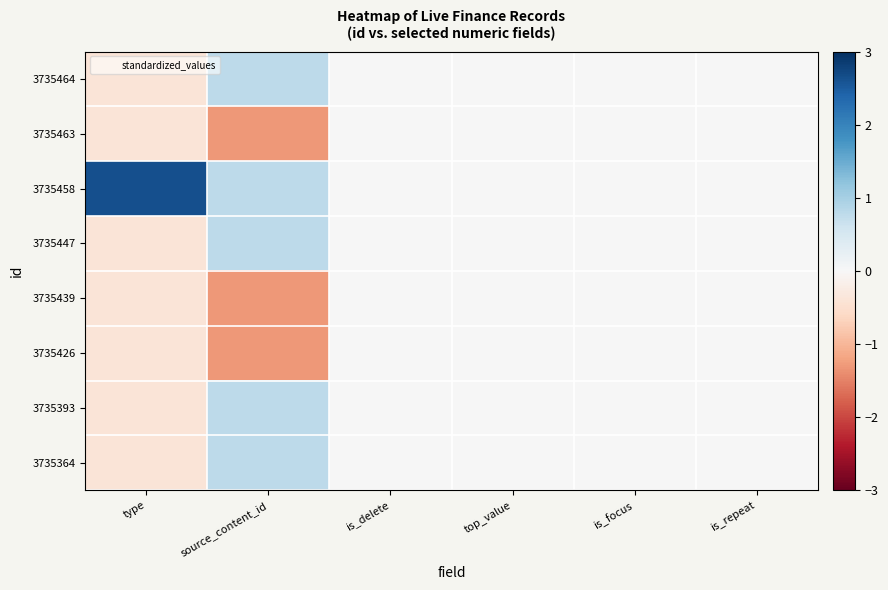

Reading left to right, transcribe all the data shown in this chart.

3735464: type=-0.4	source_content_id=0.8	is_delete=0.0	top_value=0.0	is_focus=0.0	is_repeat=0.0
3735463: type=-0.4	source_content_id=-1.3	is_delete=0.0	top_value=0.0	is_focus=0.0	is_repeat=0.0
3735458: type=2.6	source_content_id=0.8	is_delete=0.0	top_value=0.0	is_focus=0.0	is_repeat=0.0
3735447: type=-0.4	source_content_id=0.8	is_delete=0.0	top_value=0.0	is_focus=0.0	is_repeat=0.0
3735439: type=-0.4	source_content_id=-1.3	is_delete=0.0	top_value=0.0	is_focus=0.0	is_repeat=0.0
3735426: type=-0.4	source_content_id=-1.3	is_delete=0.0	top_value=0.0	is_focus=0.0	is_repeat=0.0
3735393: type=-0.4	source_content_id=0.8	is_delete=0.0	top_value=0.0	is_focus=0.0	is_repeat=0.0
3735364: type=-0.4	source_content_id=0.8	is_delete=0.0	top_value=0.0	is_focus=0.0	is_repeat=0.0